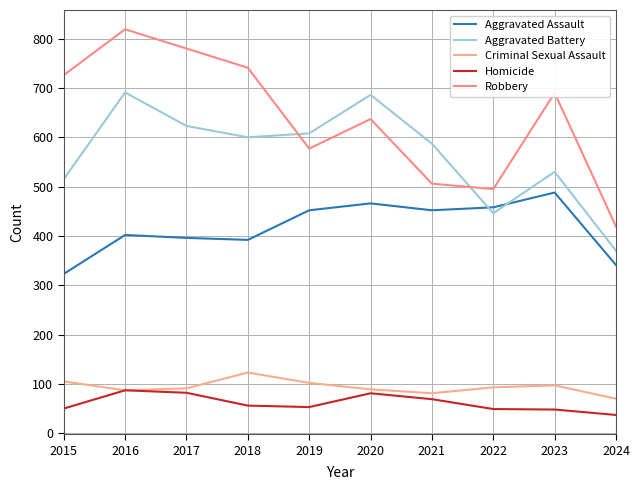

Rank the categories by Aggravated Battery value from highest to lowest.

2016, 2020, 2017, 2019, 2018, 2021, 2023, 2015, 2022, 2024